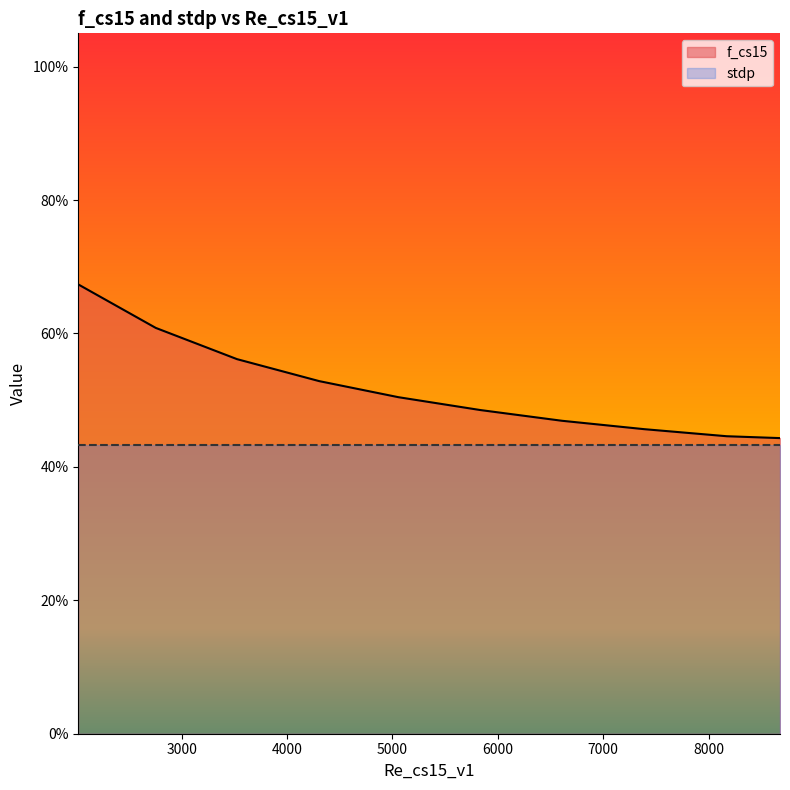

Reading left to right, extract all data points from this chart.

2019.7302130456737=0.7	2754.789173076077=0.6	3526.0413304397084=0.6	4305.853593602775=0.5	5057.41750762771=0.5	5834.755365208128=0.5	6608.669180468772=0.5	7388.133689333731=0.5	8172.279506057764=0.4	8678.021256820533=0.4